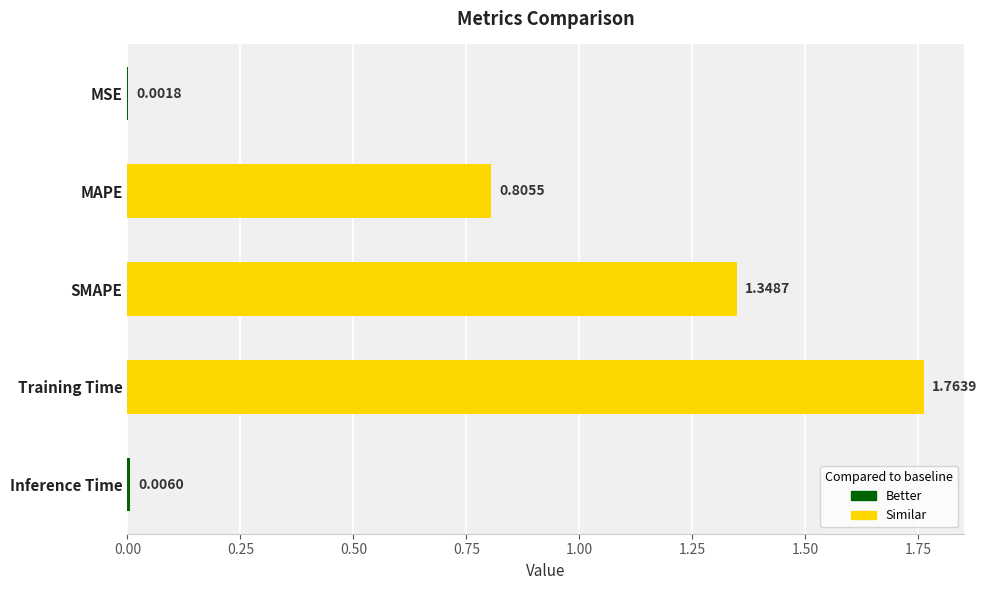

Where is the data nearest to the value 0?

MSE